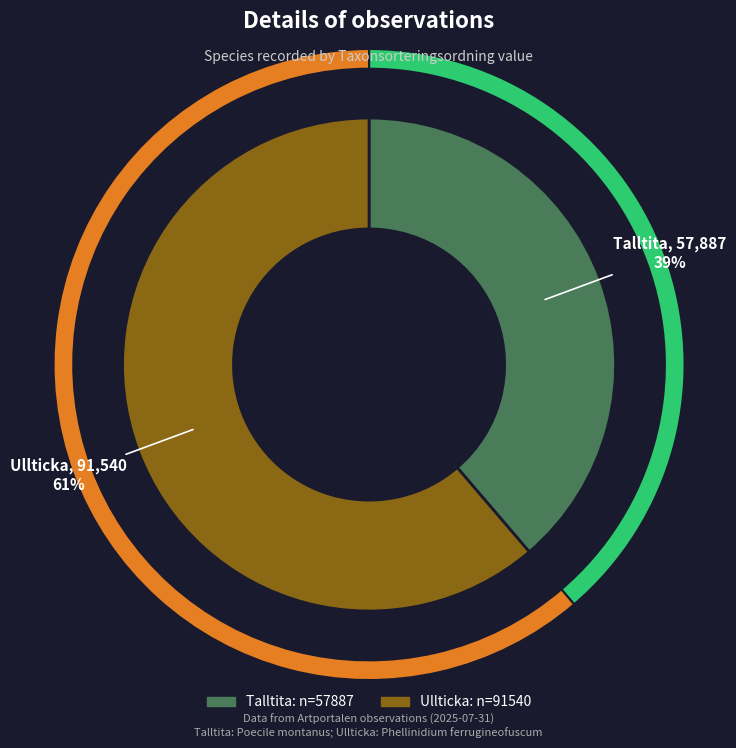

Is it true that Ullticka is 74% of the pie?

False